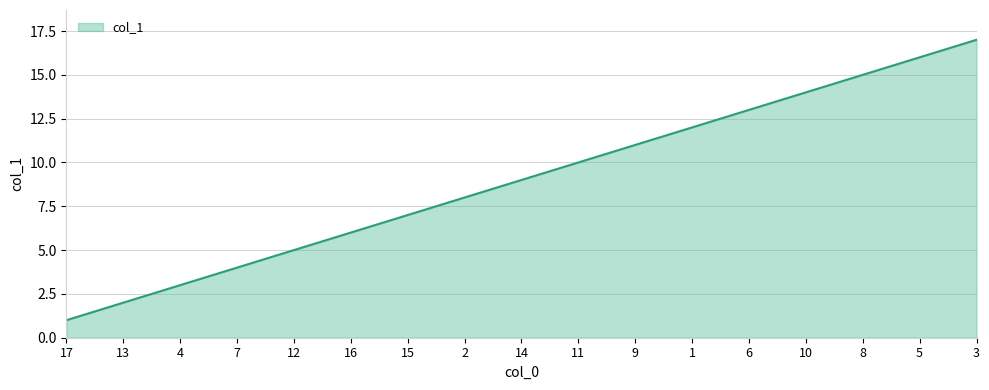

Rank the categories by value from highest to lowest.

3, 5, 8, 10, 6, 1, 9, 11, 14, 2, 15, 16, 12, 7, 4, 13, 17